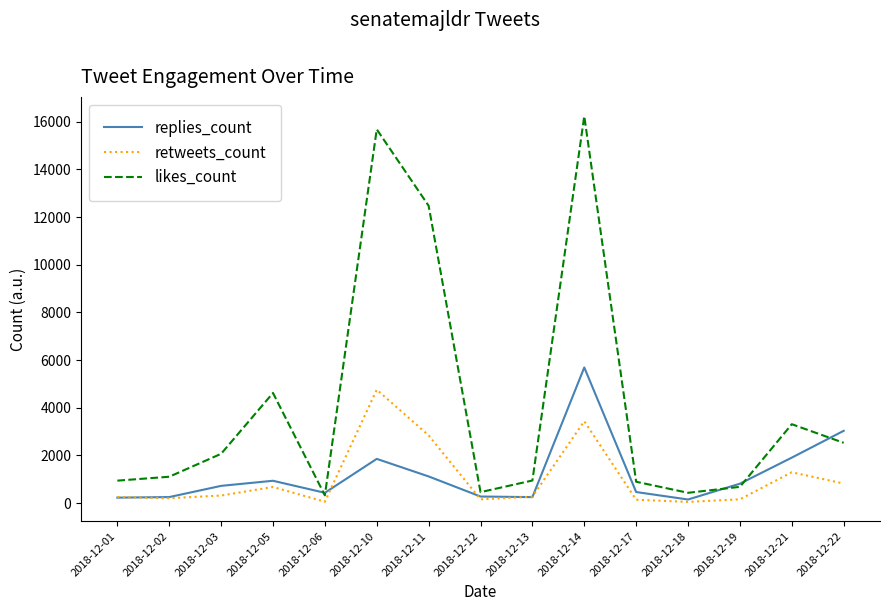

The replies_count series shows 723 at 2018-12-03. True or false?

True